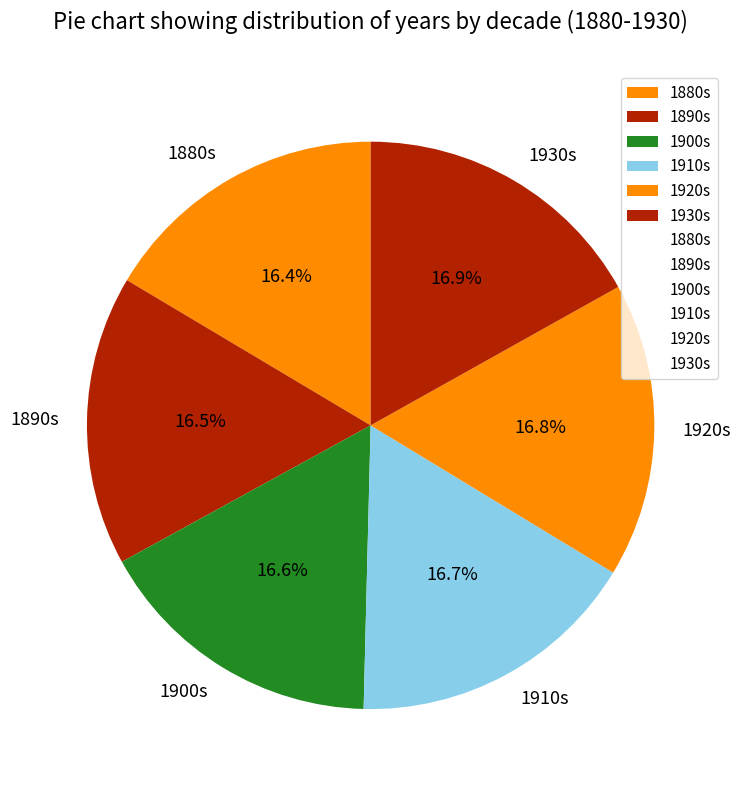

Approximately how many times larger is the value at 1920s compared to 1930s?

1.0